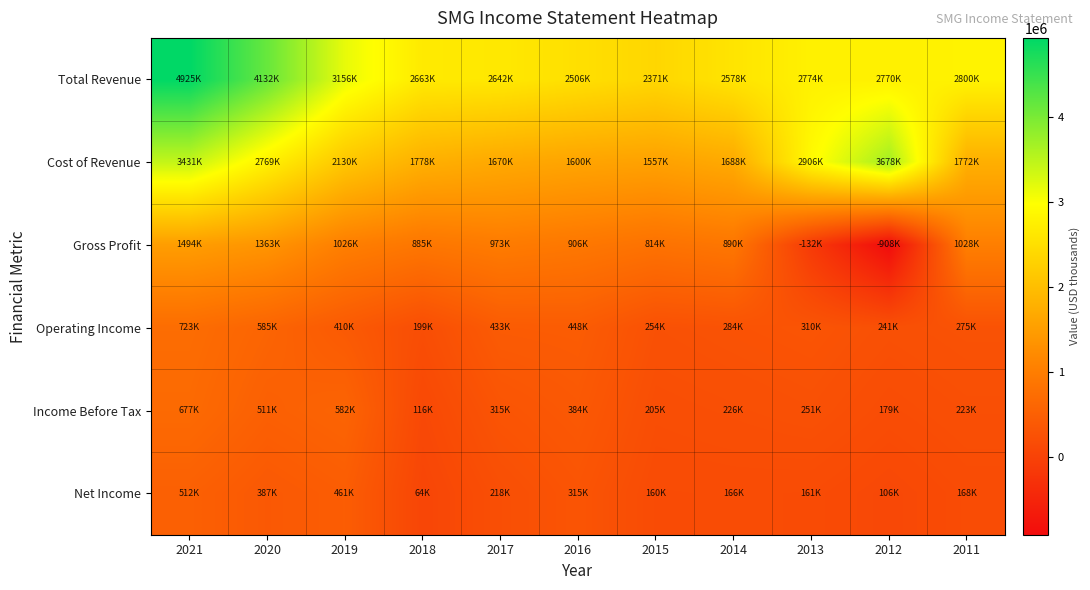

Which series has the largest total across all categories?

Total Revenue